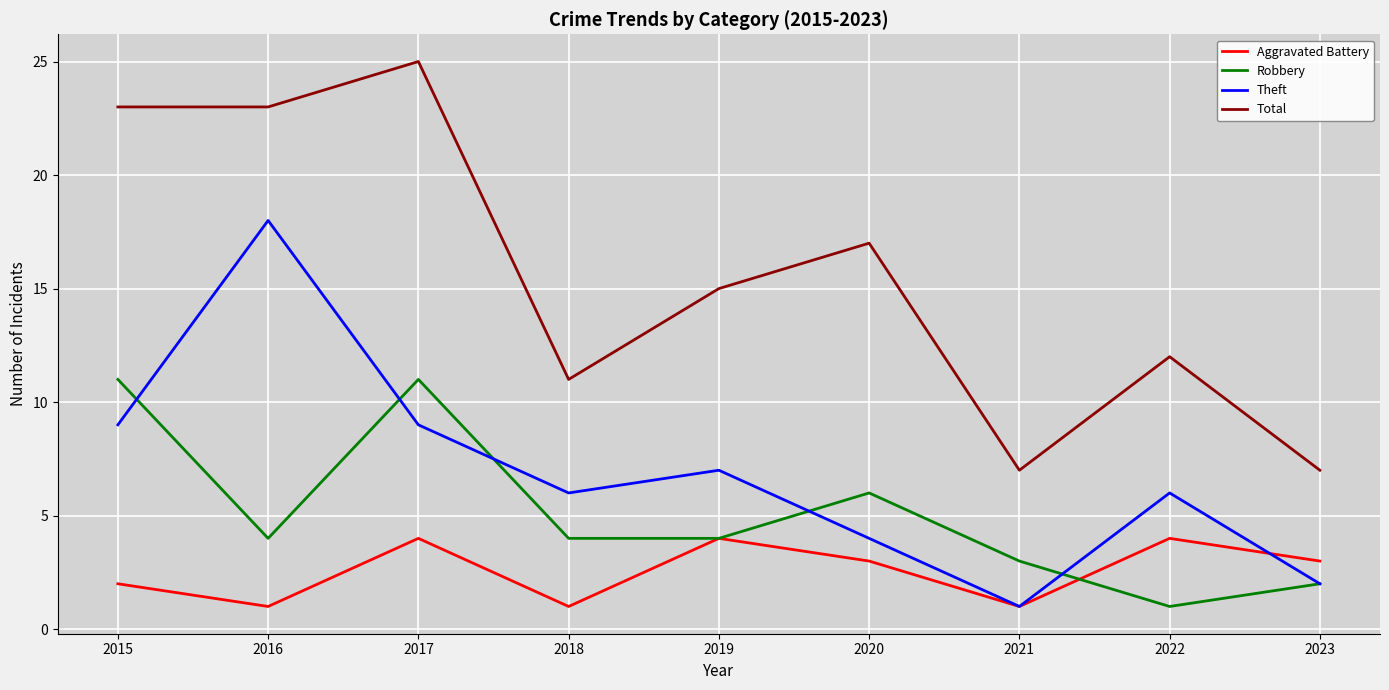

Where is the first local minimum for Theft?

2018